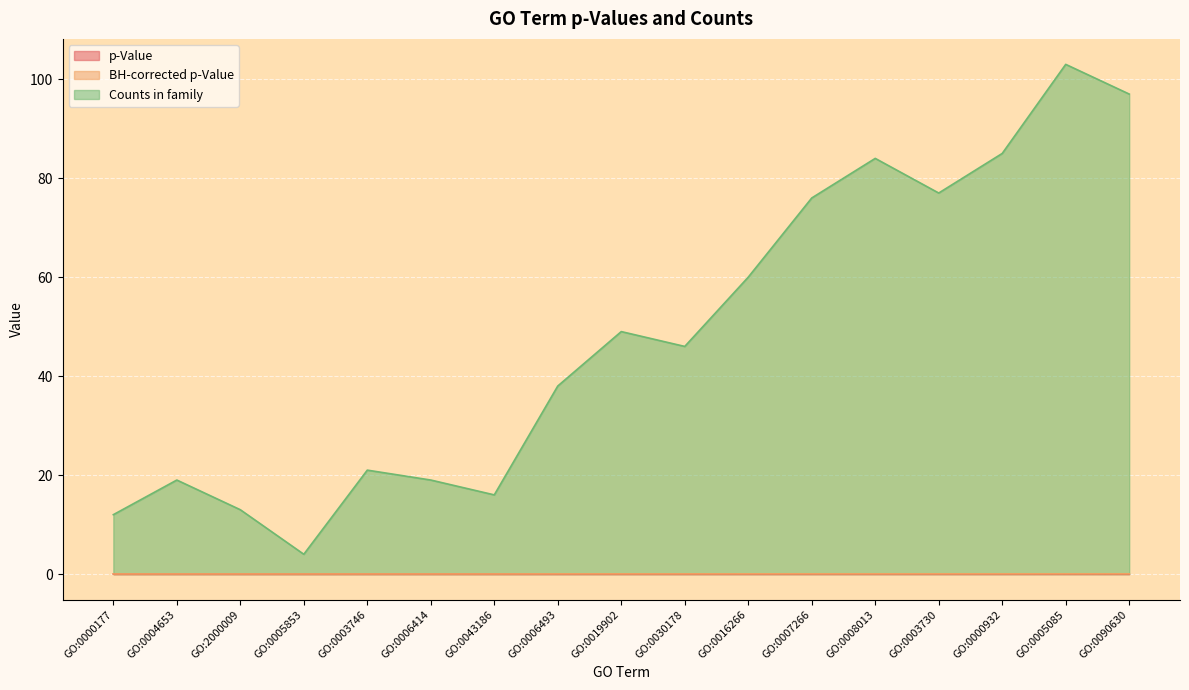

What is the average value of the Counts in family series?

48.2